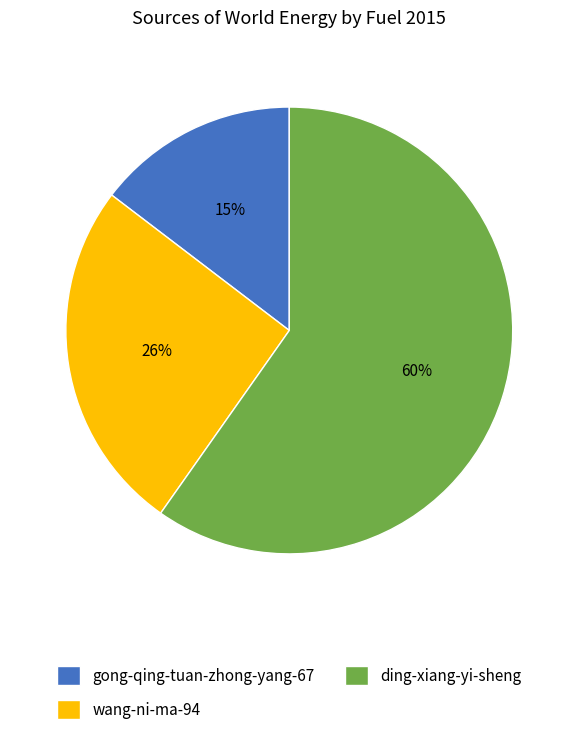

How many slices are in this pie chart?

3